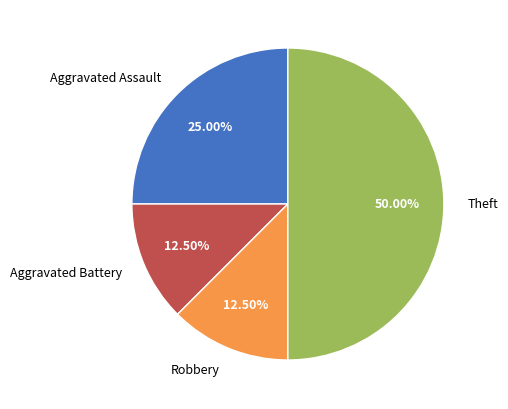

What portion of the pie excludes Robbery?

87.5%